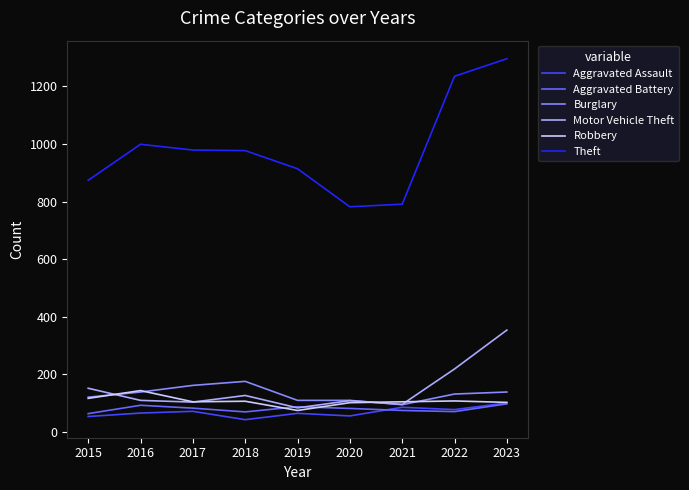

Where does the Aggravated Battery series first go above 82?

2016